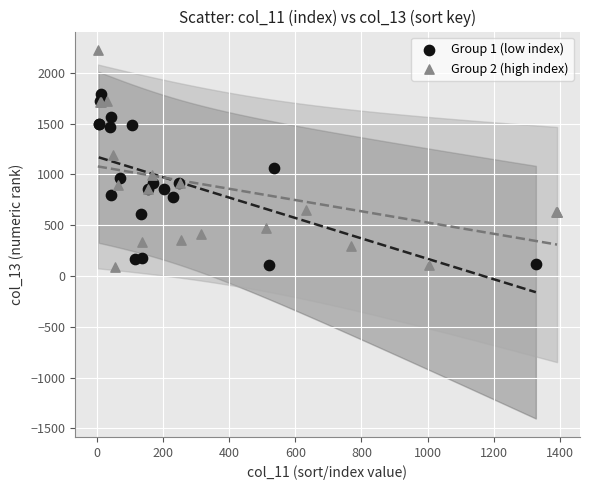

Which series has the widest spread of Y values?

Group 2 (high index)